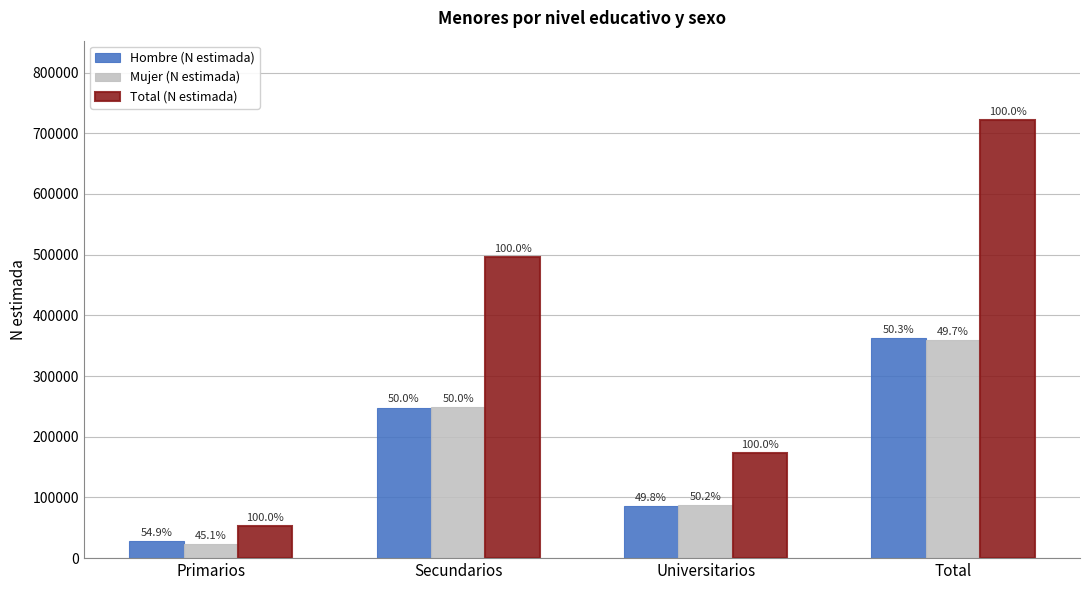

What are all the series names shown in the legend?

Hombre (N estimada), Mujer (N estimada), Total (N estimada)